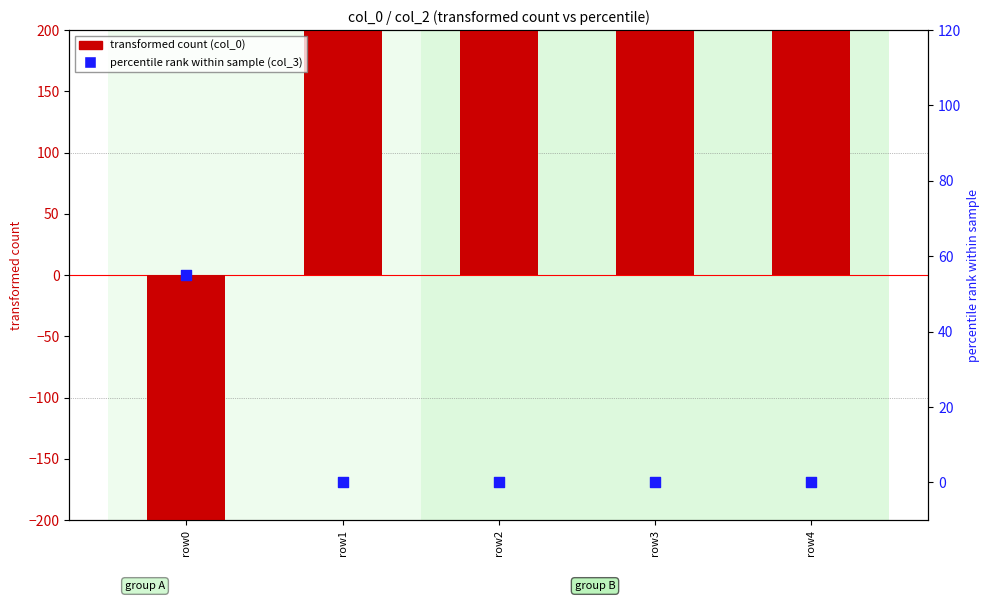

At how many categories does at least one series exceed -250?

5